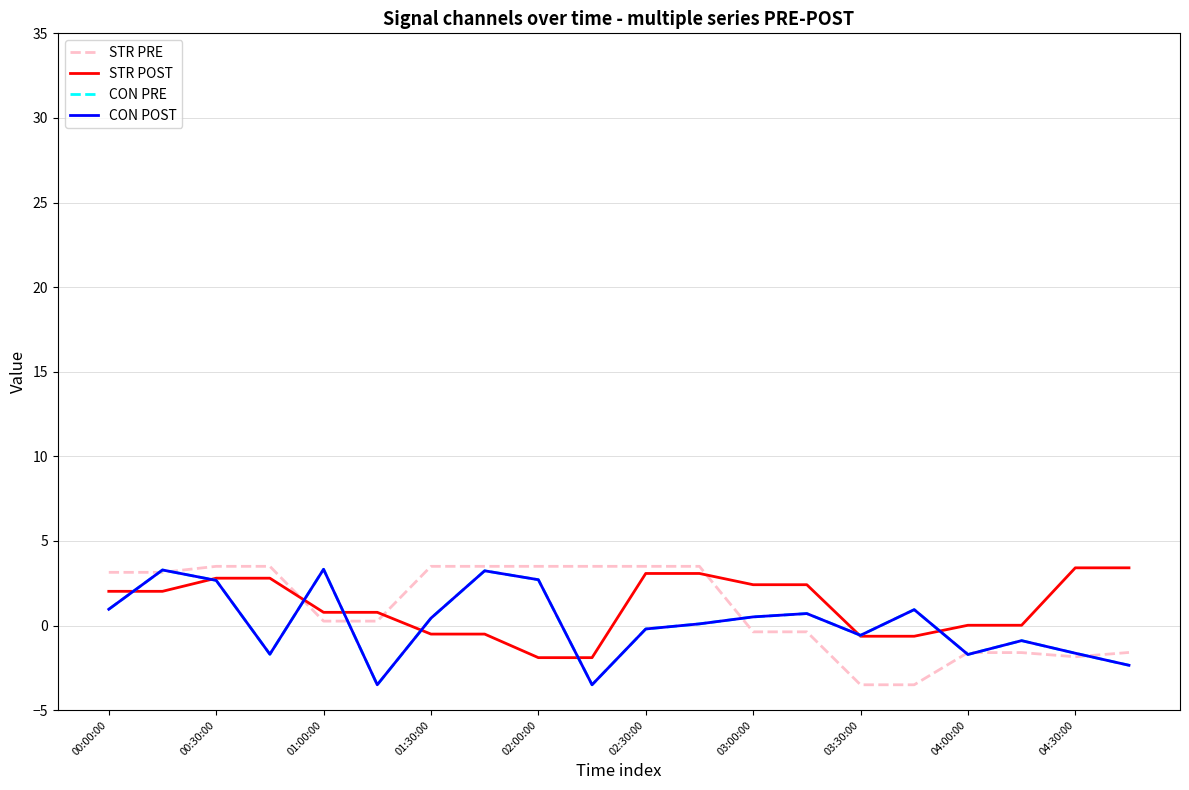

Does the chart have visible grid lines?

Yes